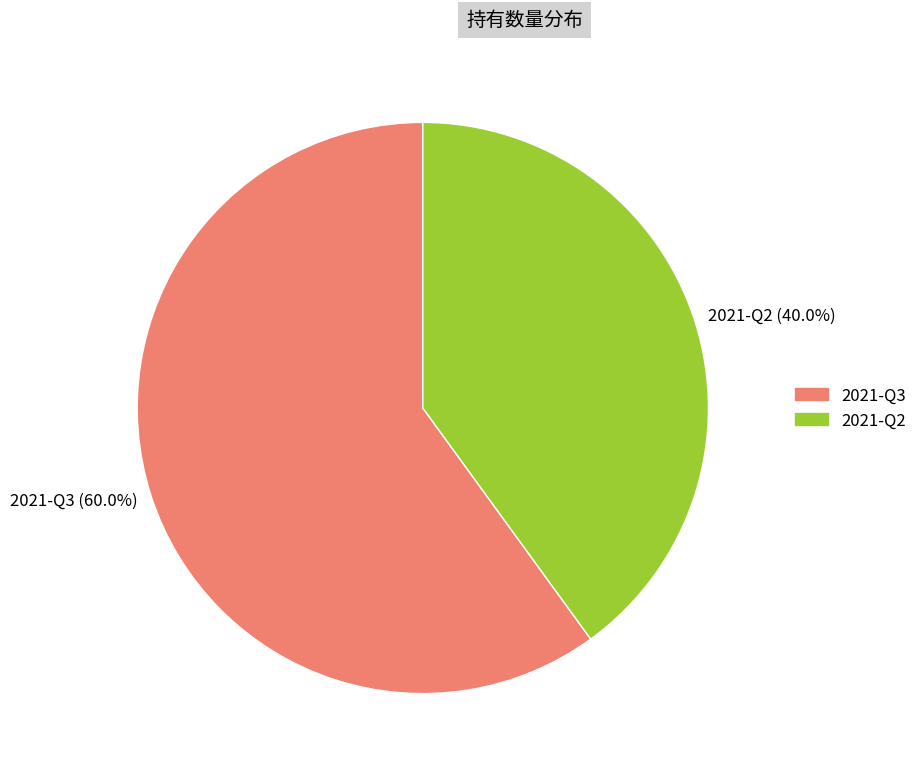

Rank the categories by value from highest to lowest.

2021-Q3, 2021-Q2